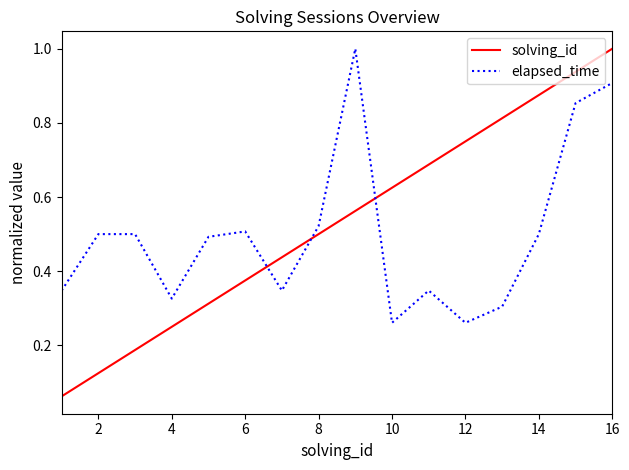

Which series ends up on top after the final intersection of elapsed_time and solving_id?

solving_id